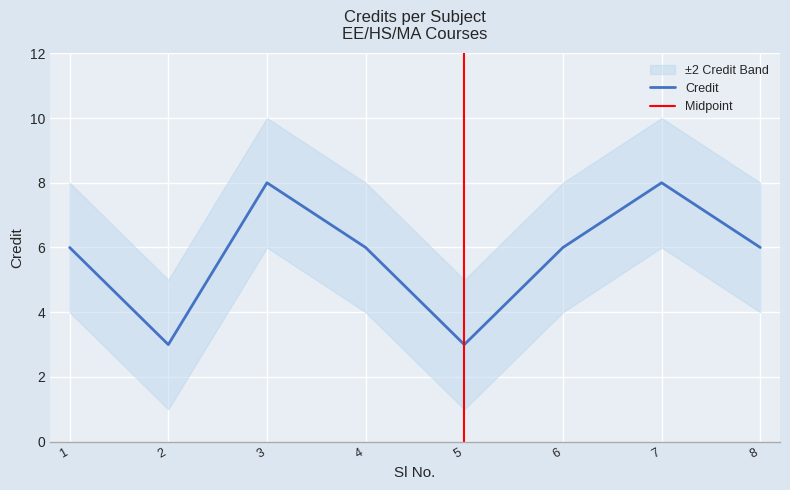

At which category does the data reach its first local peak?

3